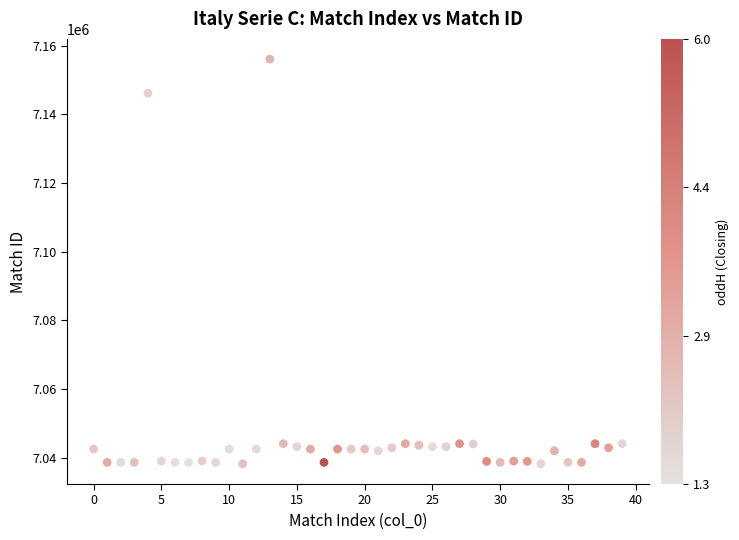

What is the range of Y values (max minus min)?

117792